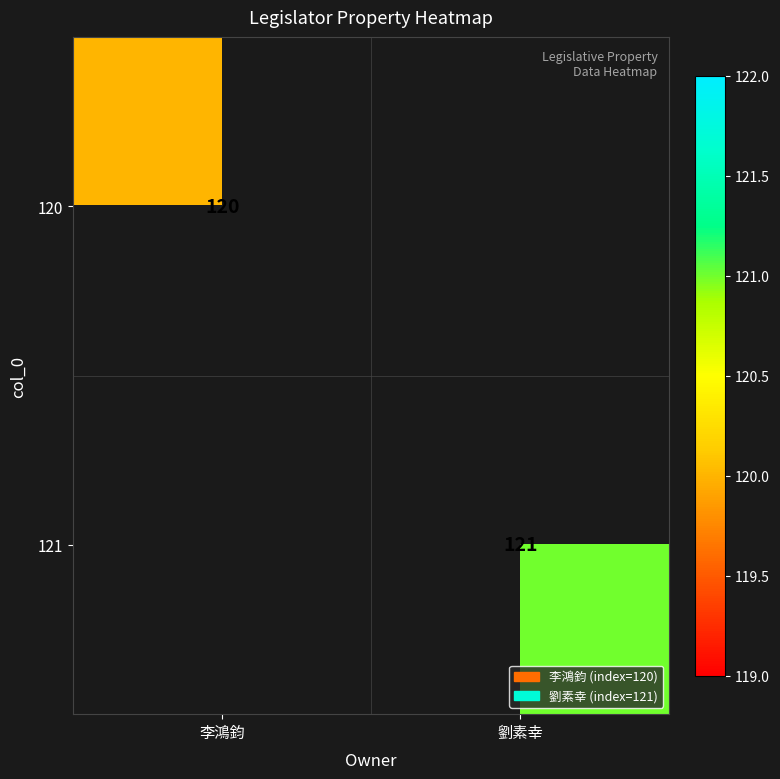

The value of 120 at 李鴻鈞 is 120. True or false?

True